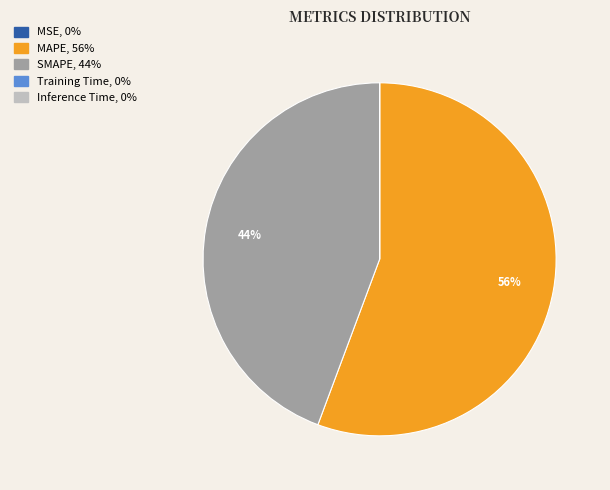

To the nearest percent, what is the average slice percentage?

20%